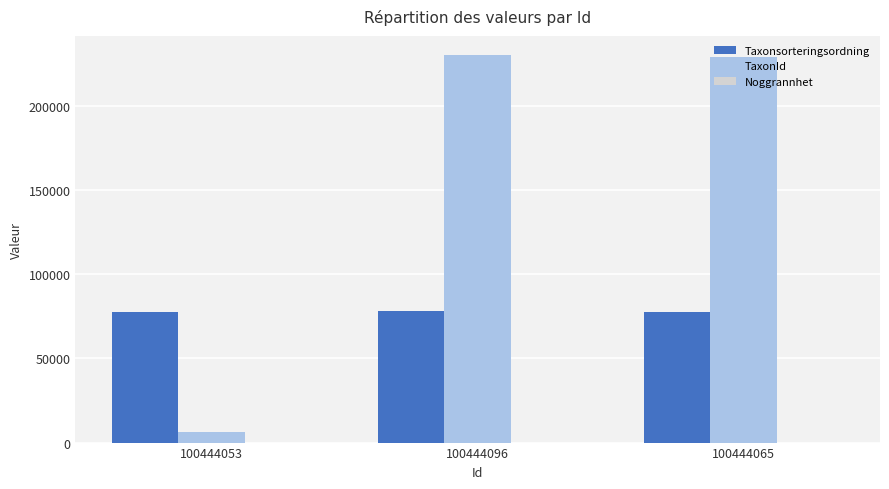

What is the highest value of the TaxonId series?

229821